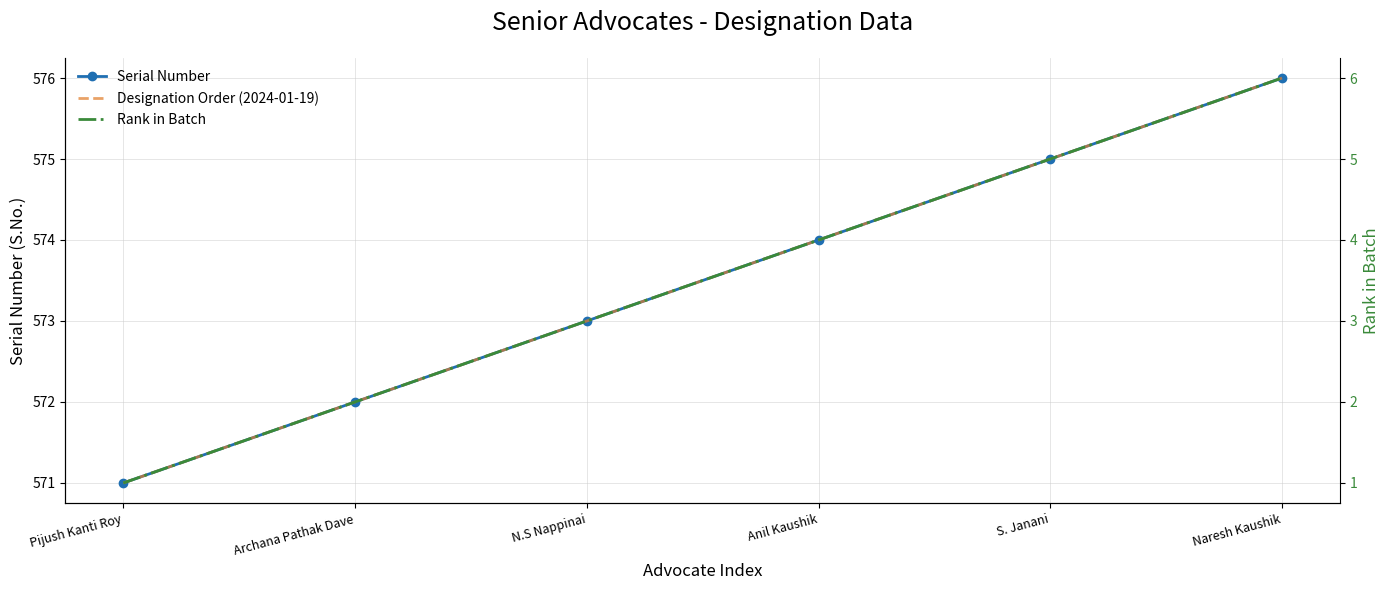

What is the smallest value displayed?

1